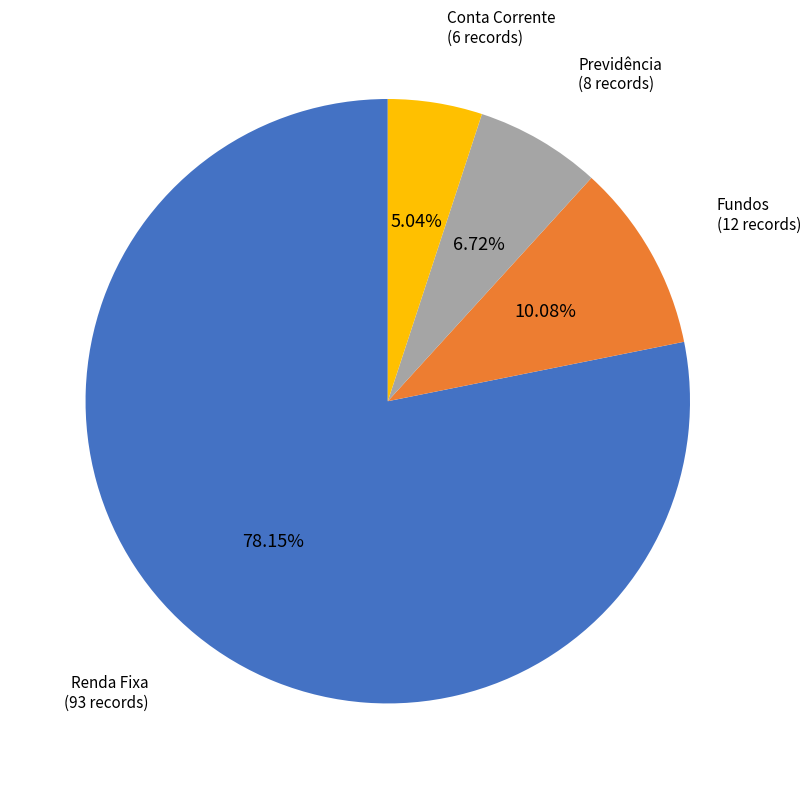

Is there a majority slice in this chart?

Yes